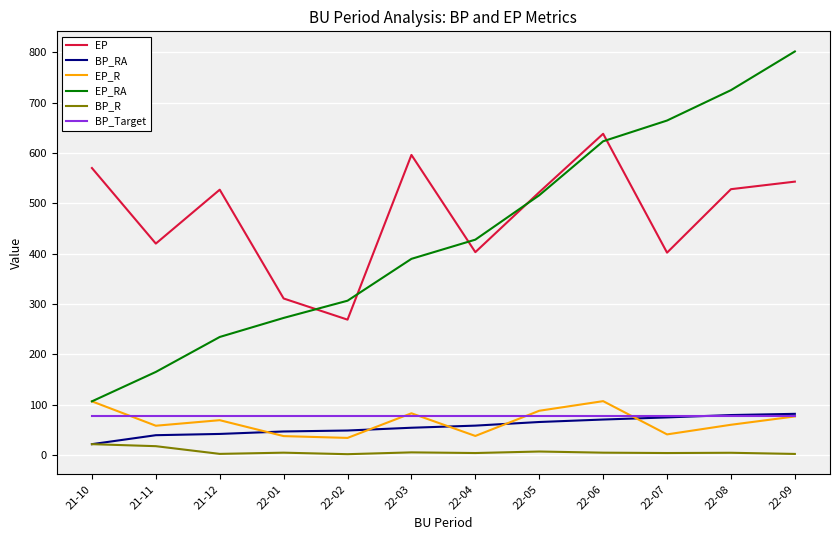

Is the value of EP_R at 22-04 greater than the value of BP_Target at 22-09?

No